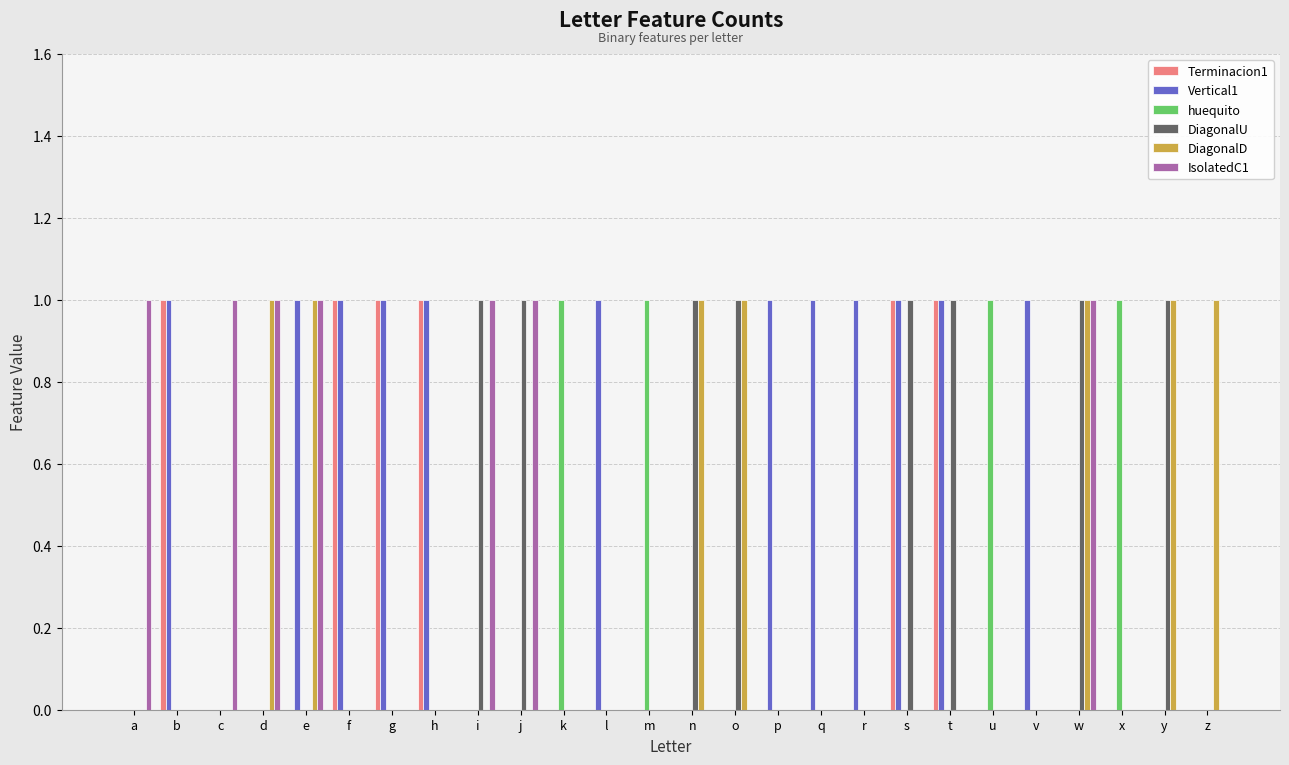

What is the sum of all Terminacion1 values?

6